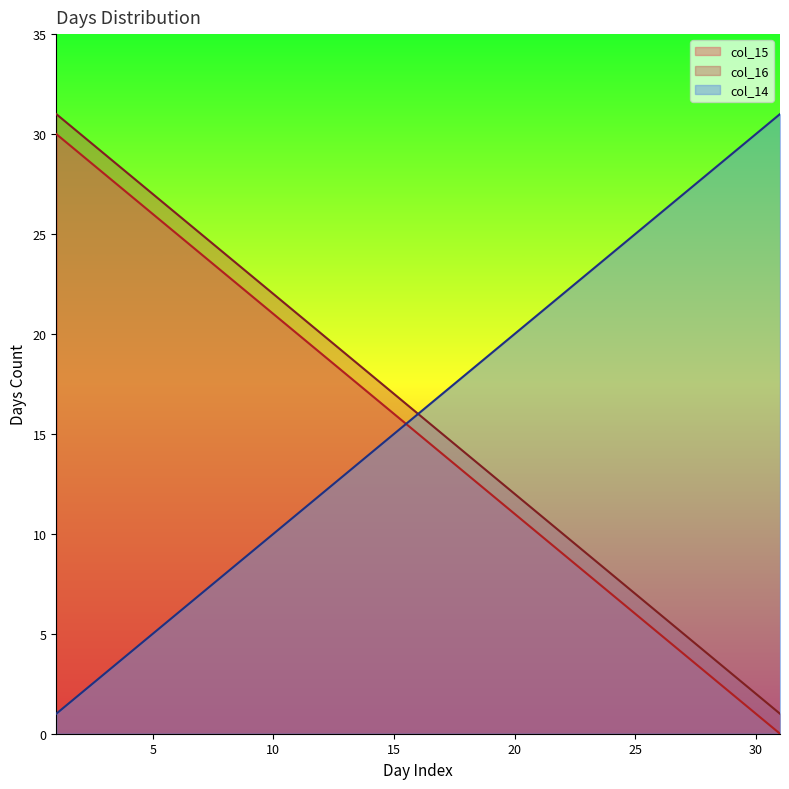

List the labels in order of col_15 value, smallest first.

31, 30, 29, 28, 27, 26, 25, 24, 23, 22, 21, 20, 19, 18, 17, 16, 15, 14, 13, 12, 11, 10, 9, 8, 7, 6, 5, 4, 3, 2, 1